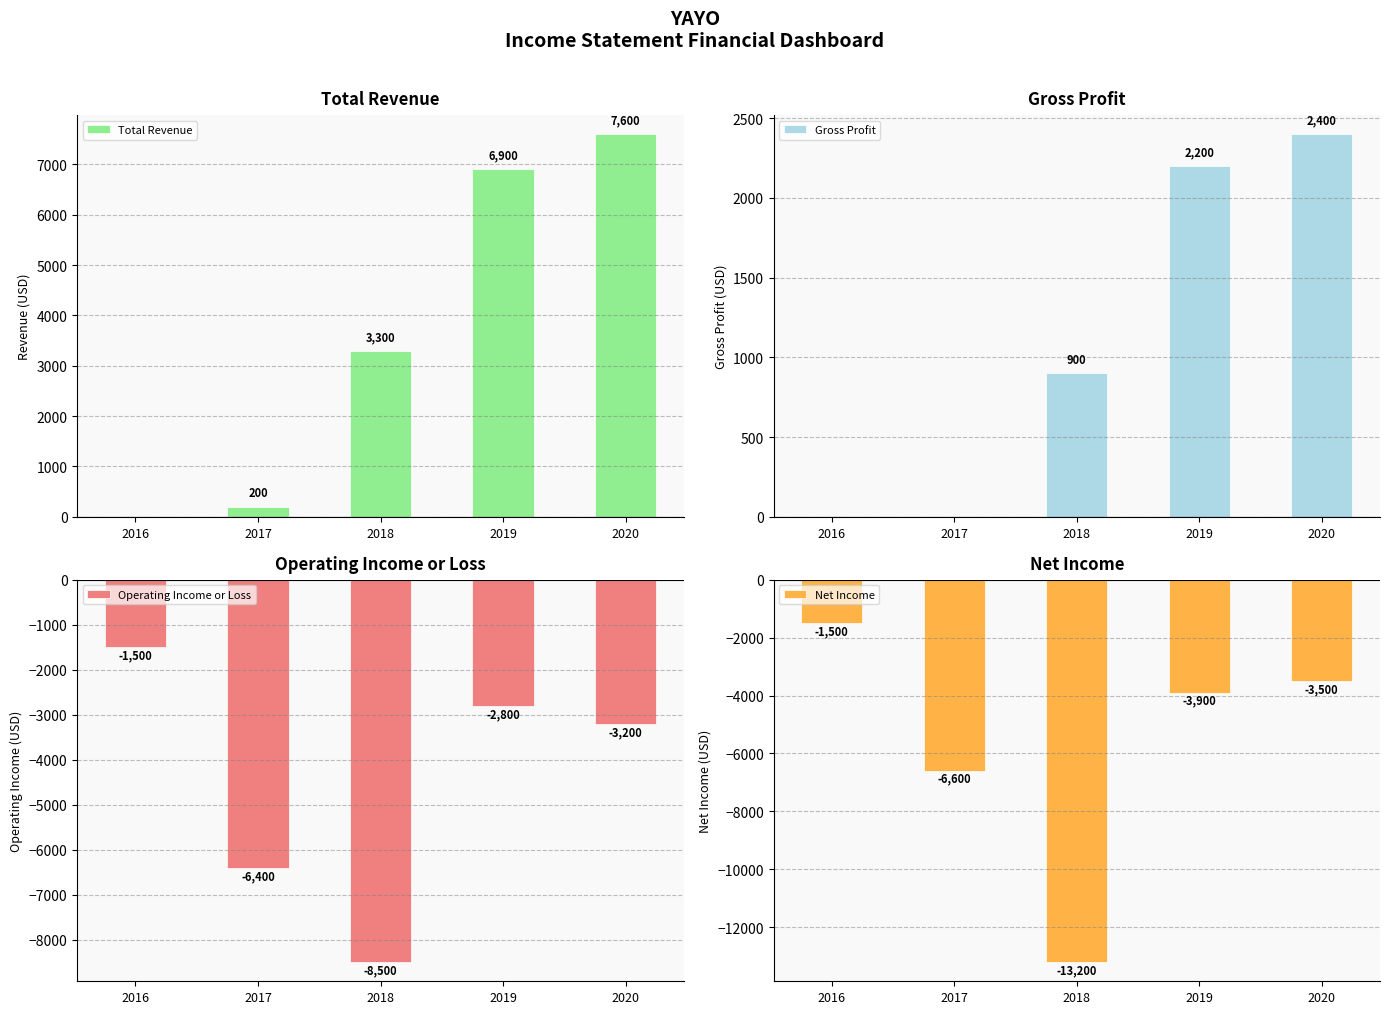

At which category is the sum across all series the highest?

2020